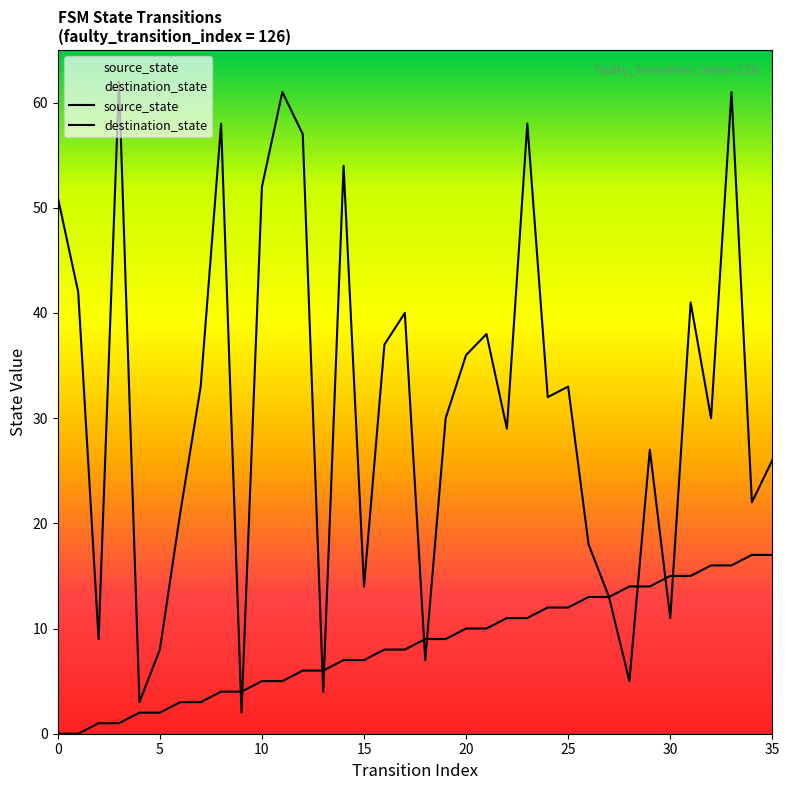

What is the approximate value of destination_state at 1, to the nearest 10?

40